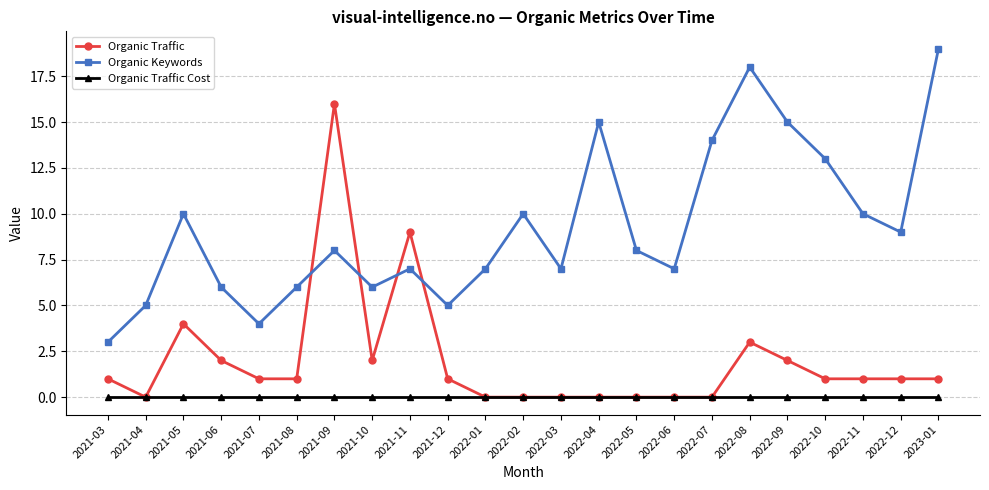

True or false: Organic Keywords has more than 0 points higher than both neighbors.

True